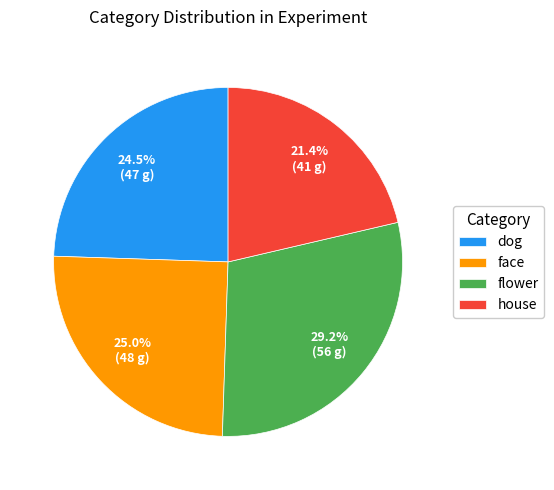

What is the smallest slice in the pie chart?

house